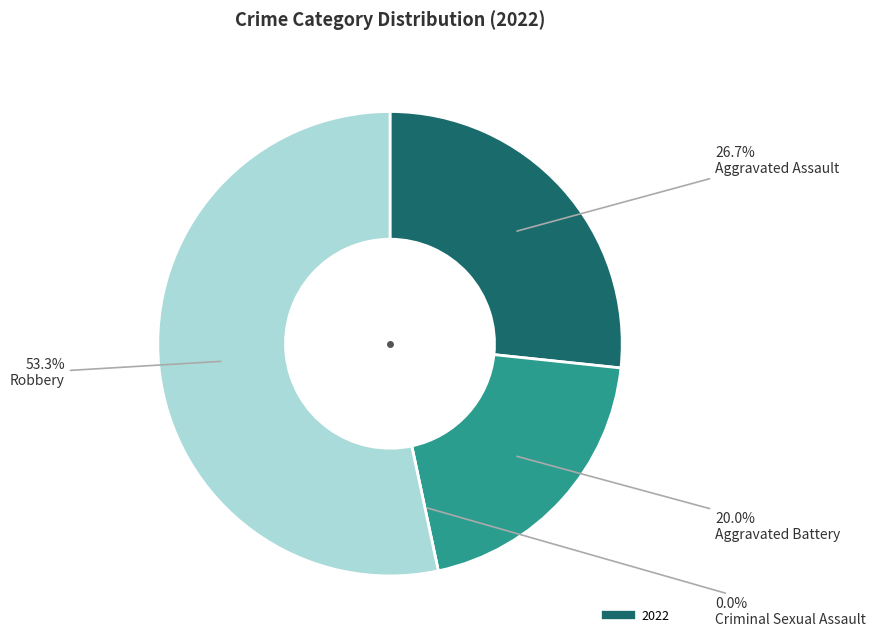

Count the number of slices in the pie.

4